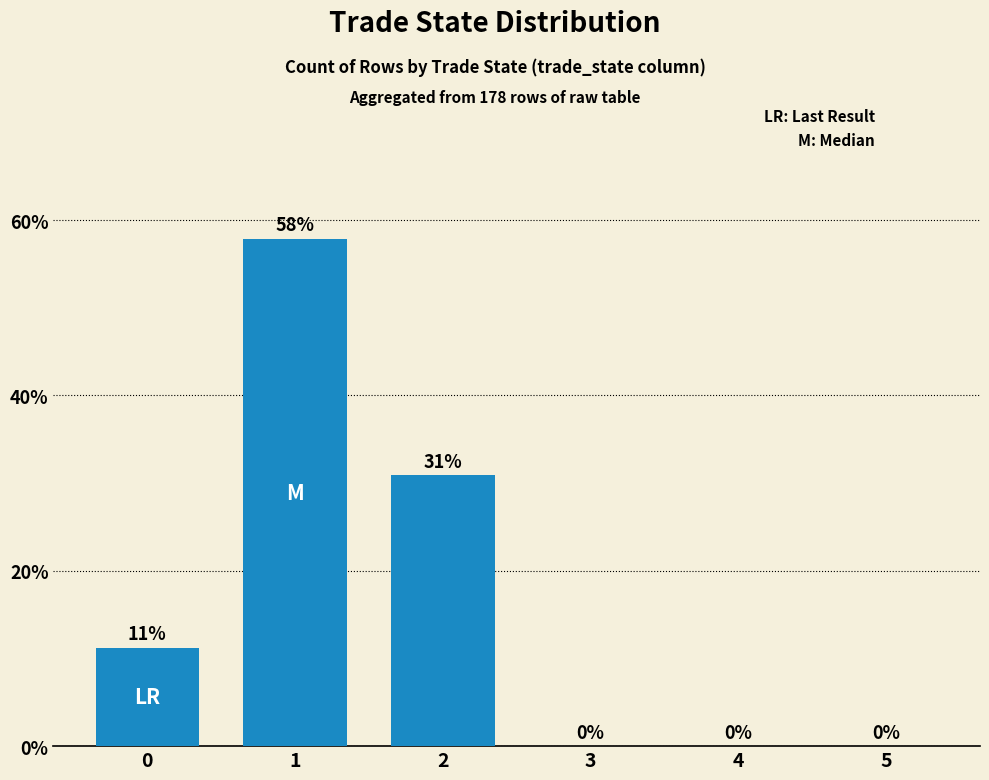

What is the difference between the maximum and minimum values?

0.6